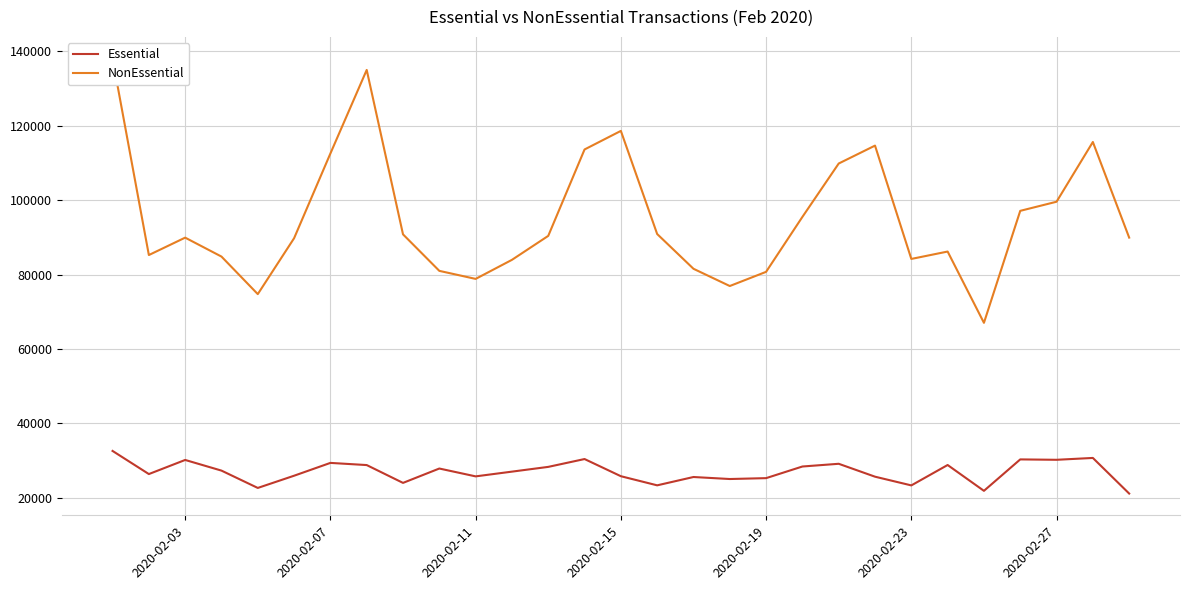

What is the maximum value for Essential?

32569